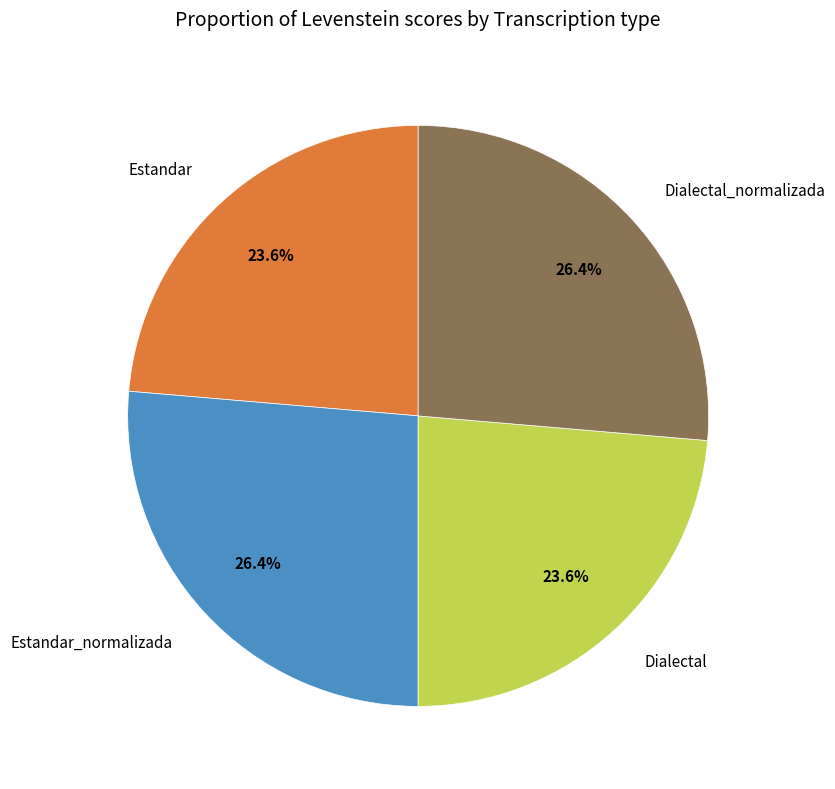

What percentage is NOT represented by Estandar_normalizada?

73.6%